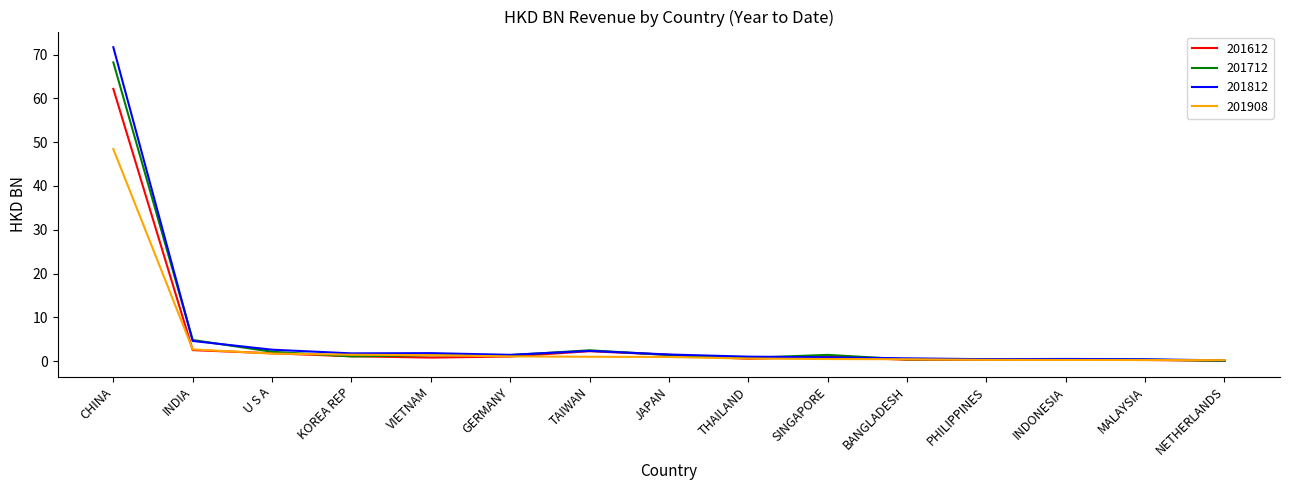

What is the difference between the 201712 values at NETHERLANDS and INDONESIA?

0.4